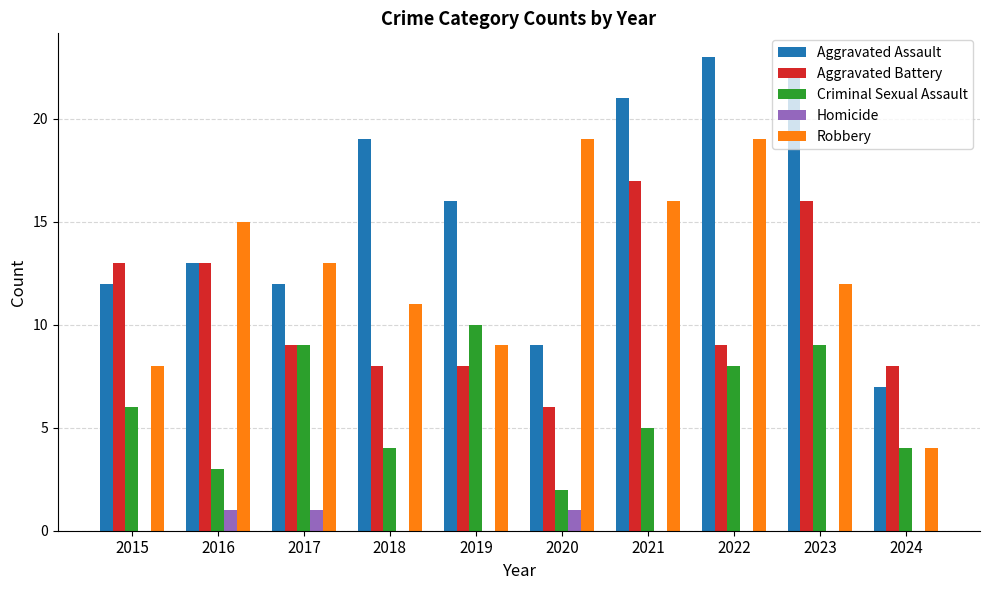

Reading left to right, transcribe all the data shown in this chart.

Aggravated Assault: 12	13	12	19	16	9	21	23	22	7
Aggravated Battery: 13	13	9	8	8	6	17	9	16	8
Criminal Sexual Assault: 6	3	9	4	10	2	5	8	9	4
Homicide: 0	1	1	0	0	1	0	0	0	0
Robbery: 8	15	13	11	9	19	16	19	12	4